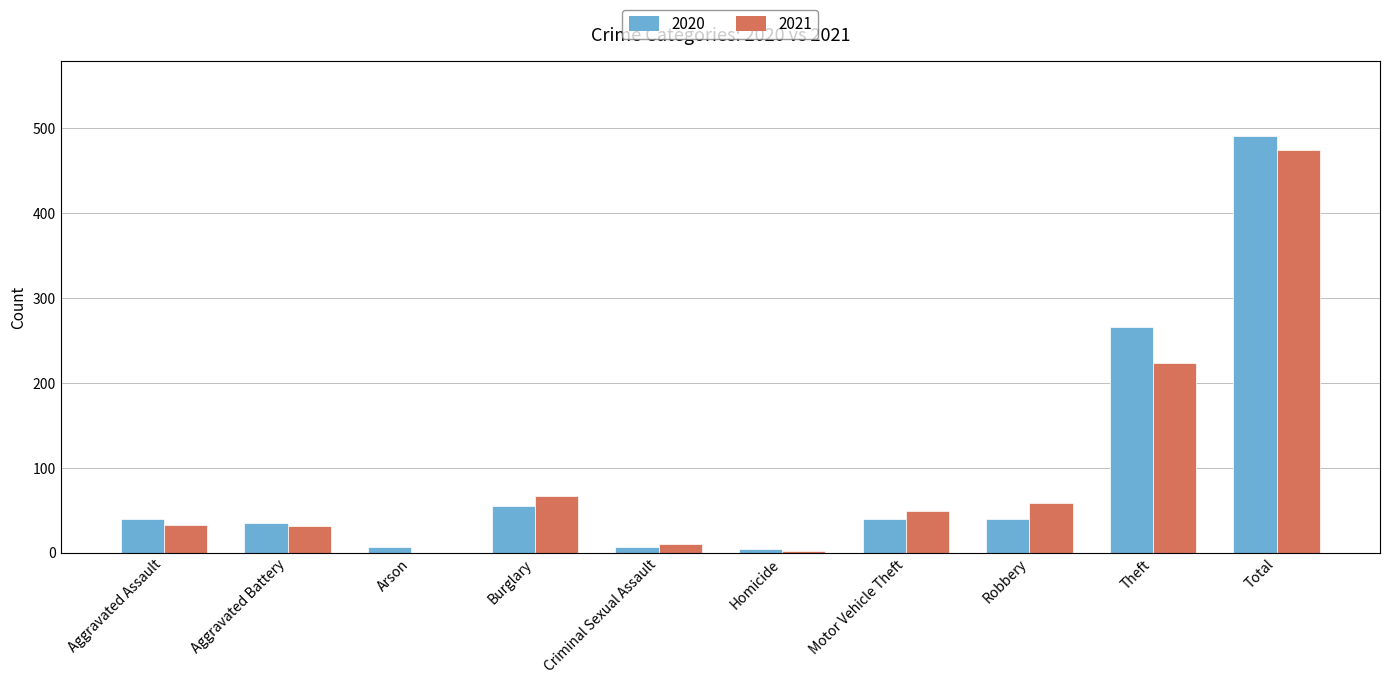

What is the greatest value displayed?

491